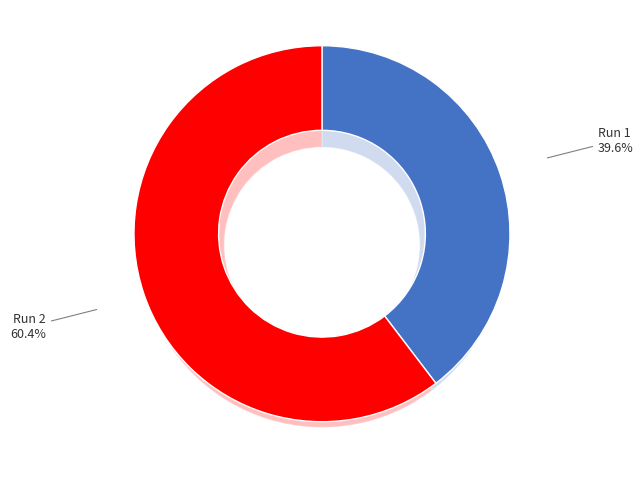

To the nearest percent, what is the difference between the largest and smallest slice percentages?

21%